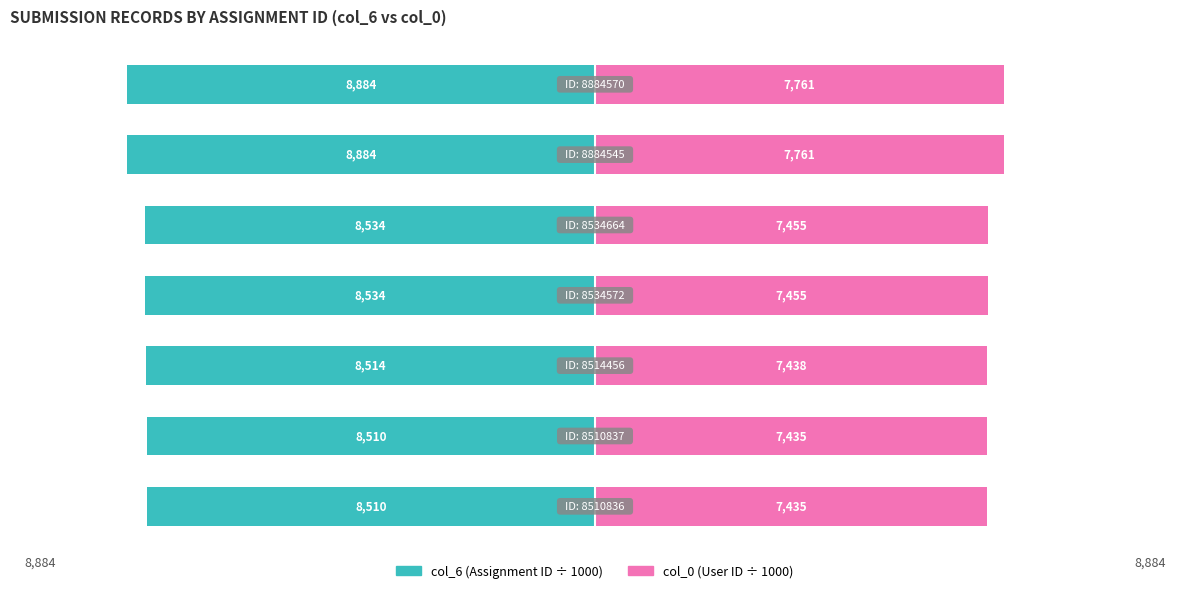

At how many categories does at least one series exceed -1675?

7